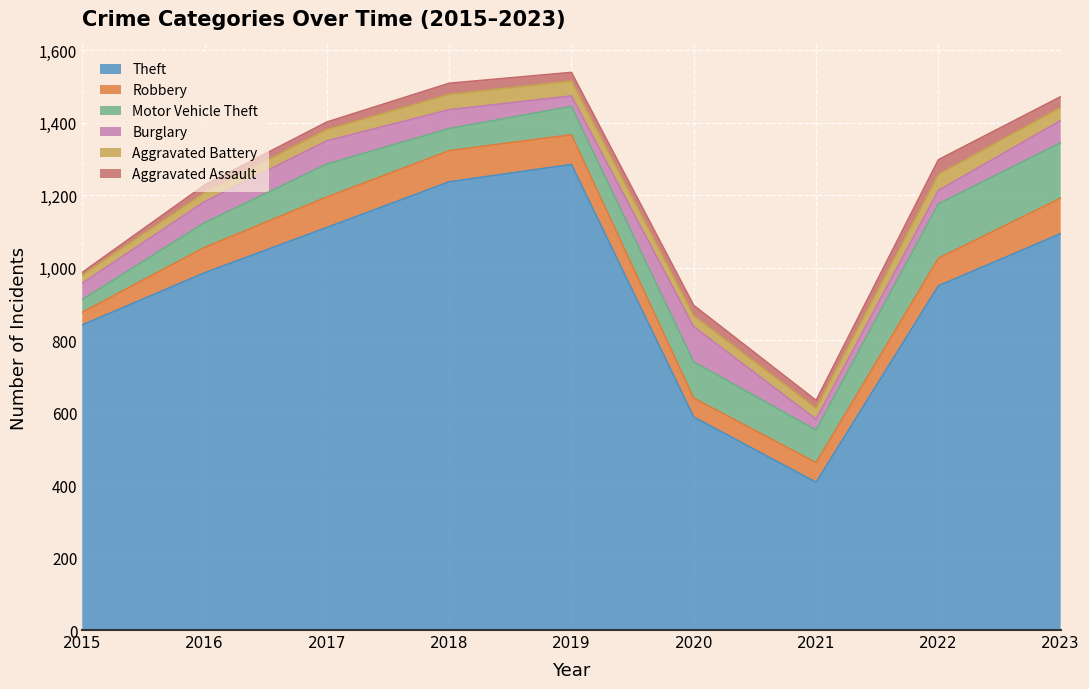

Which series has the widest spread of values?

Theft